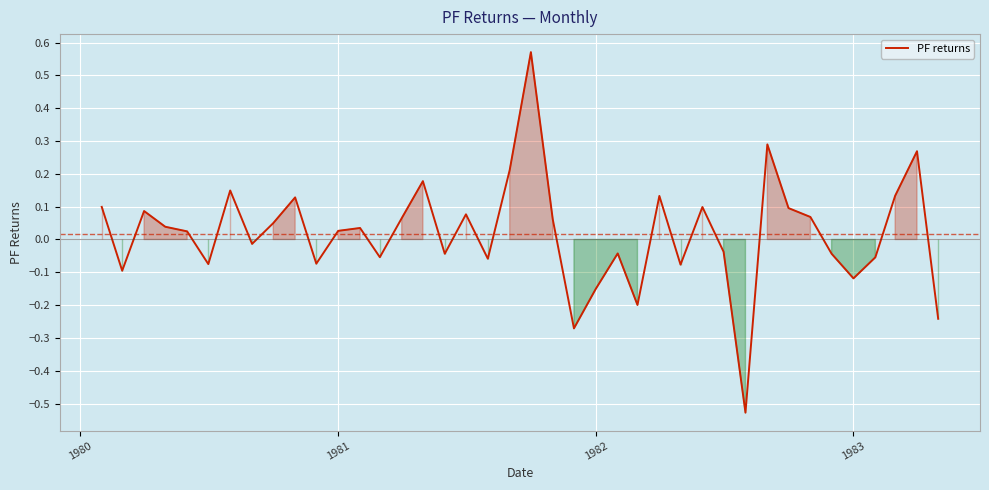

What is the difference between the maximum and minimum values?

1.1